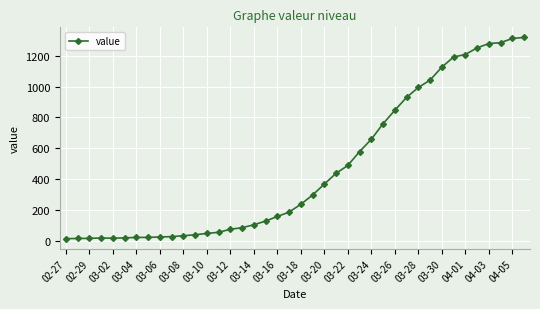

What is the difference between the maximum and minimum values?

1306